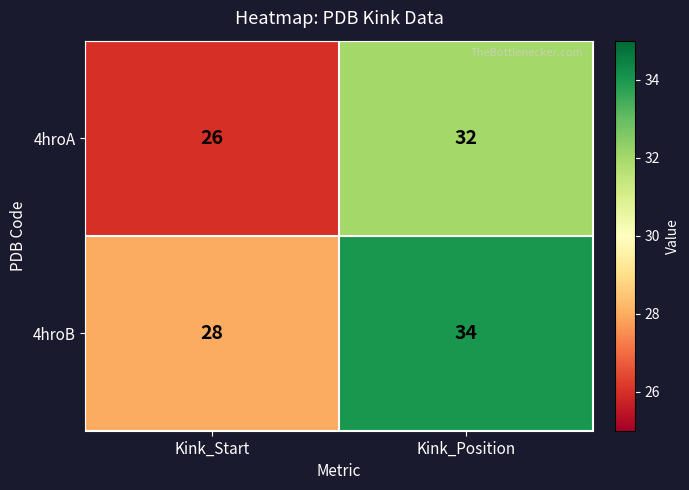

The 4hroA series shows 32 at Kink_Position. True or false?

True